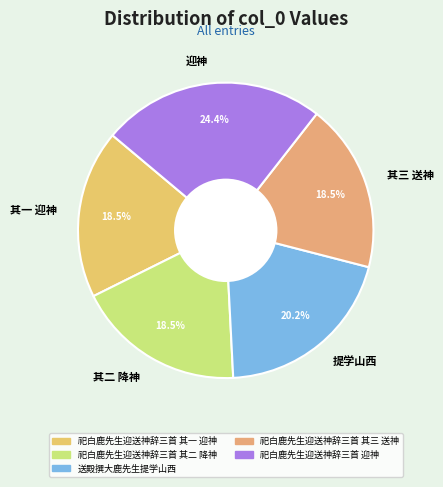

What is the total percentage of 迎神 and 其三 送神?

42.9%